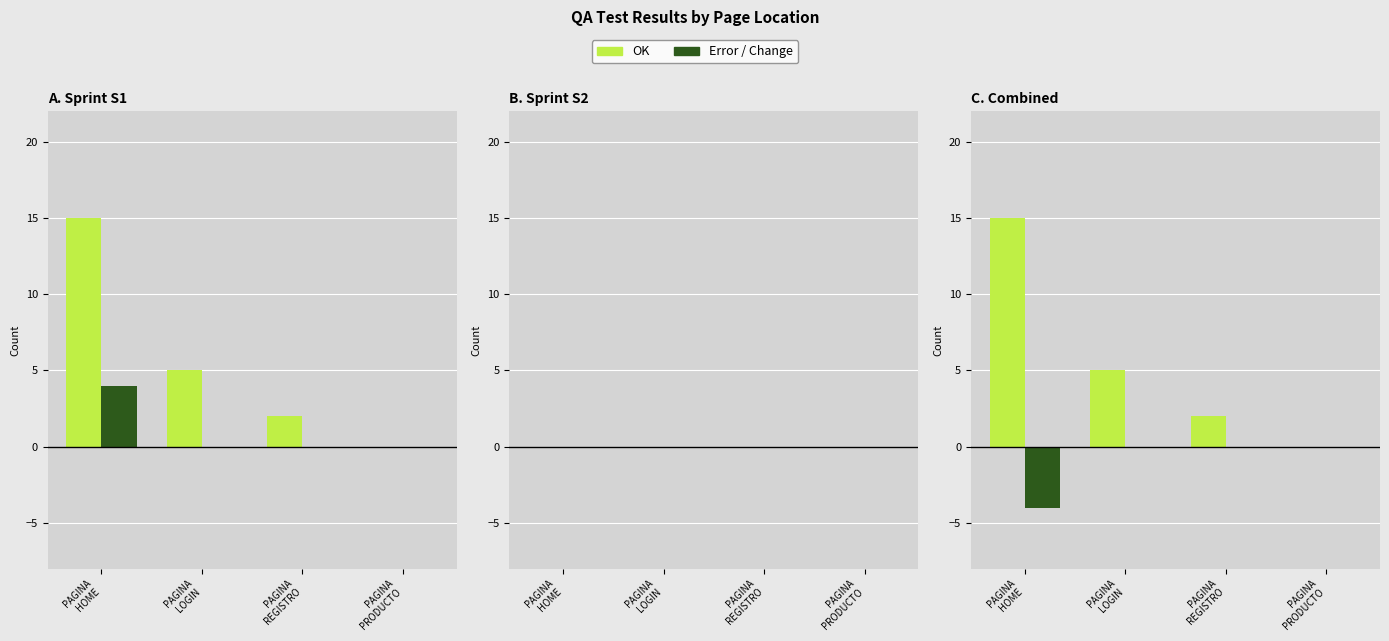

How many values in the OK (Base) series exceed 5?

1